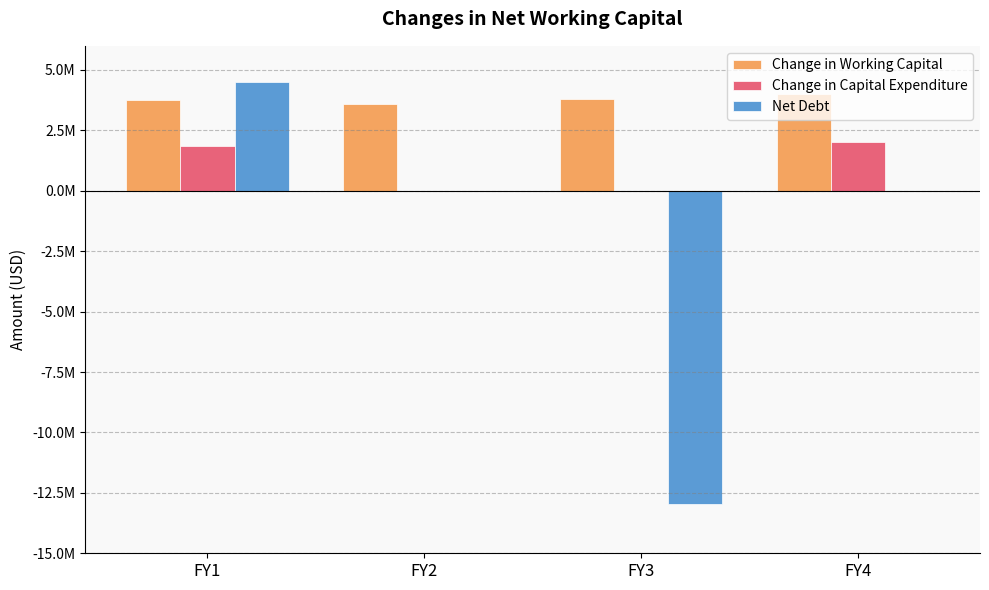

What are all the series names shown in the legend?

Change in Working Capital, Change in Capital Expenditure, Net Debt